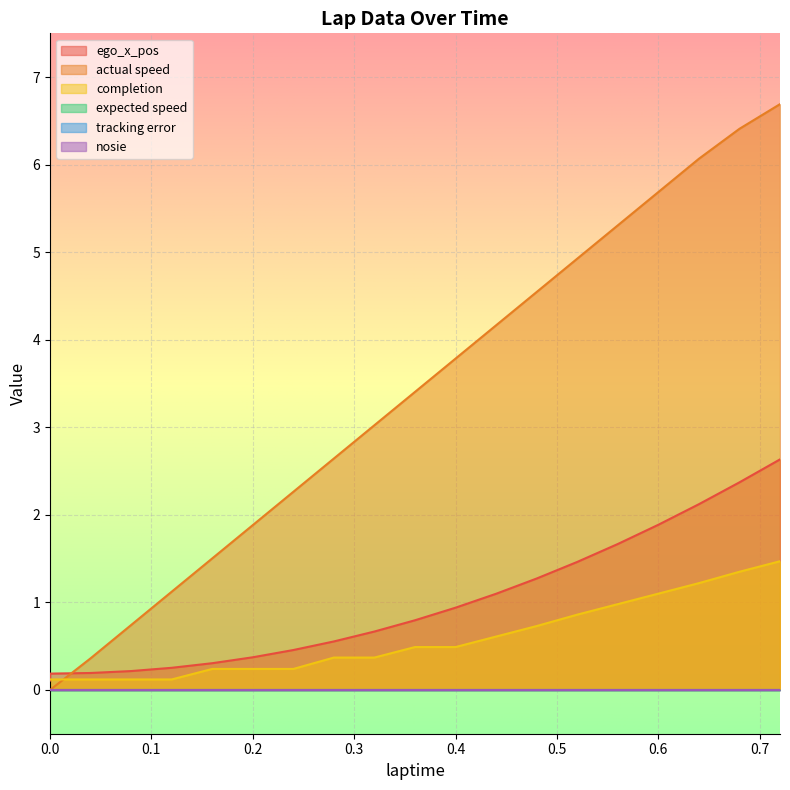

Read the actual speed value at 0.64.

6.1